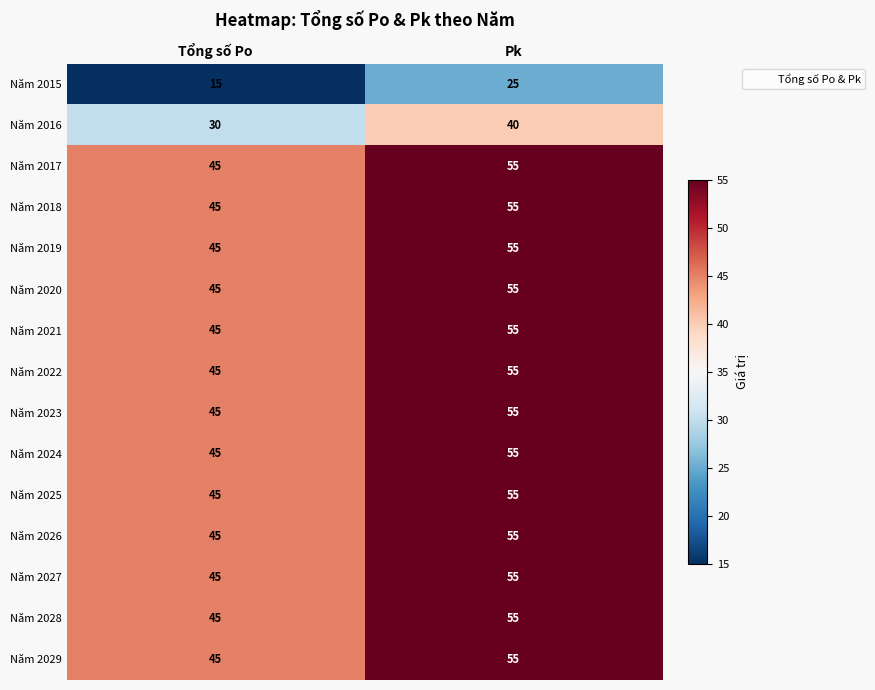

The value of Năm 2027 at Tổng số Po is 71. True or false?

False